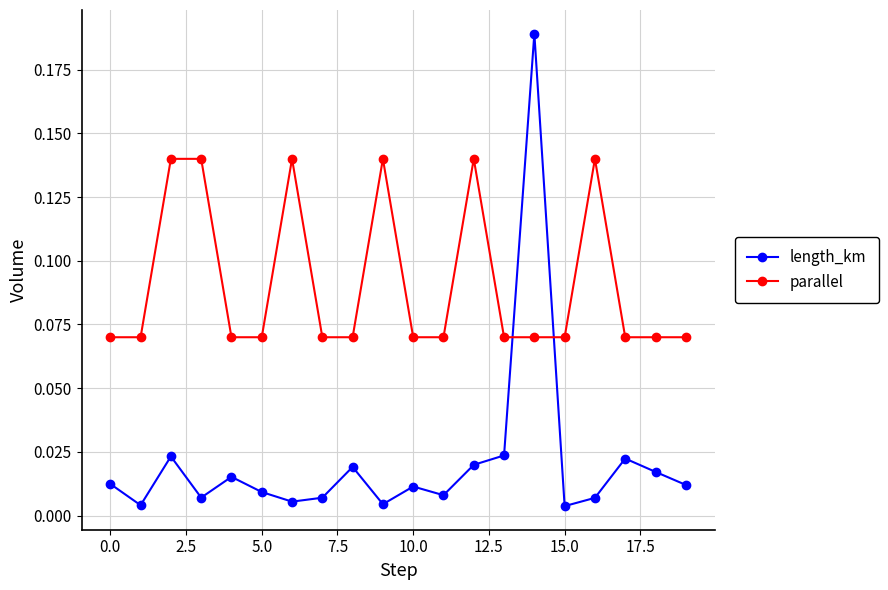

Which series ends up on top after the final intersection of length_km and parallel?

parallel